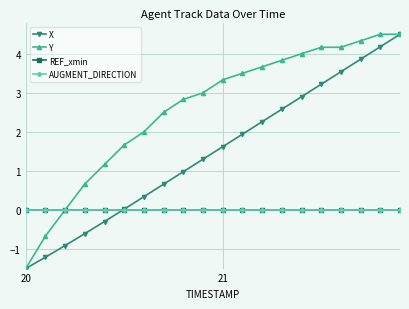

Does the chart have visible grid lines?

Yes